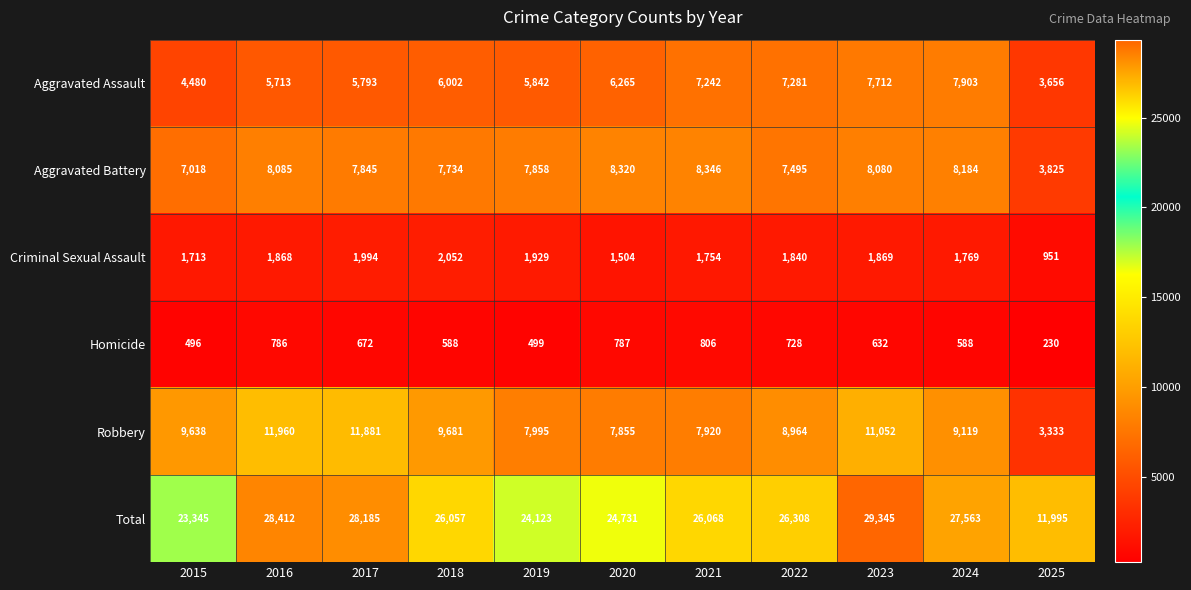

Is it true that Homicide equals 918 at 2023?

False